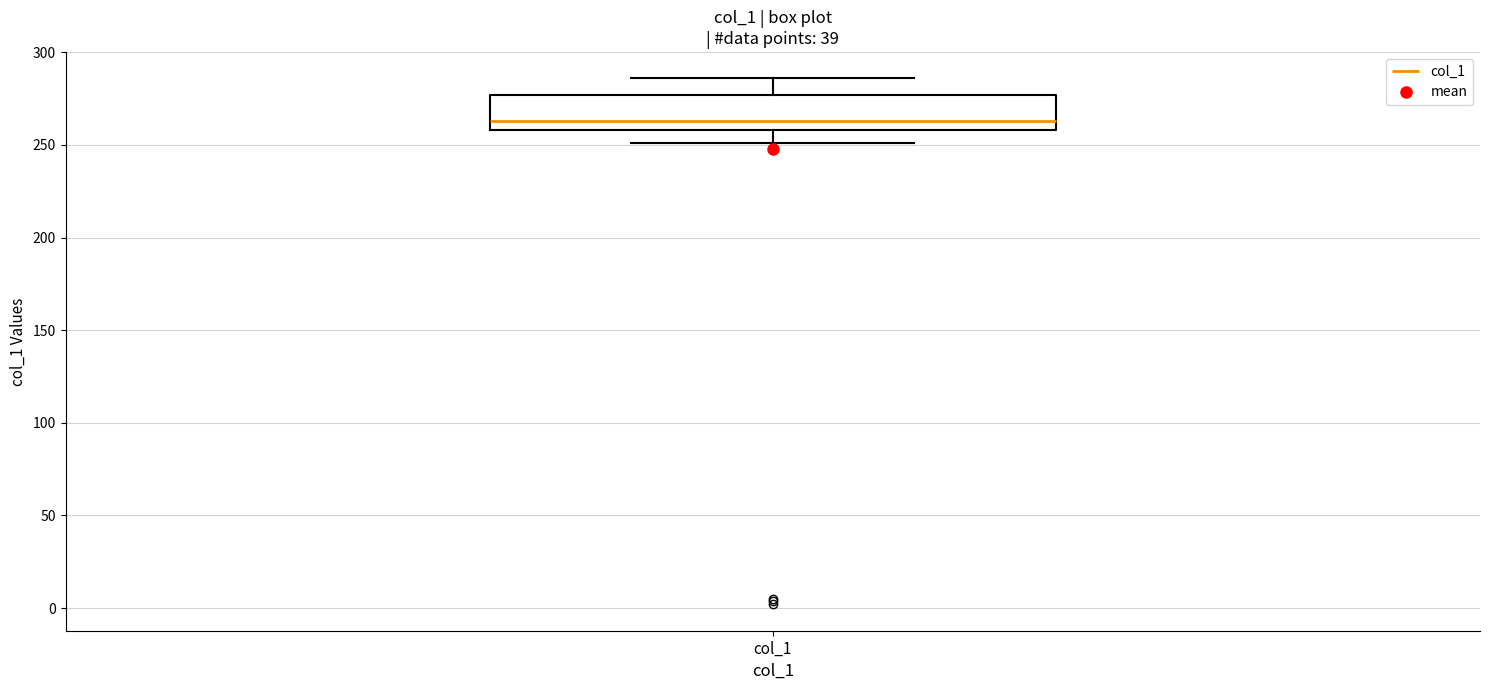

Read this box plot against the y-axis: the position of the median line, the range covered by the box, and the ends of both whiskers. The values are not printed on the chart, so give them approximately, as read against the axis.

median 265, box 260 to 275, whiskers 250 to 285